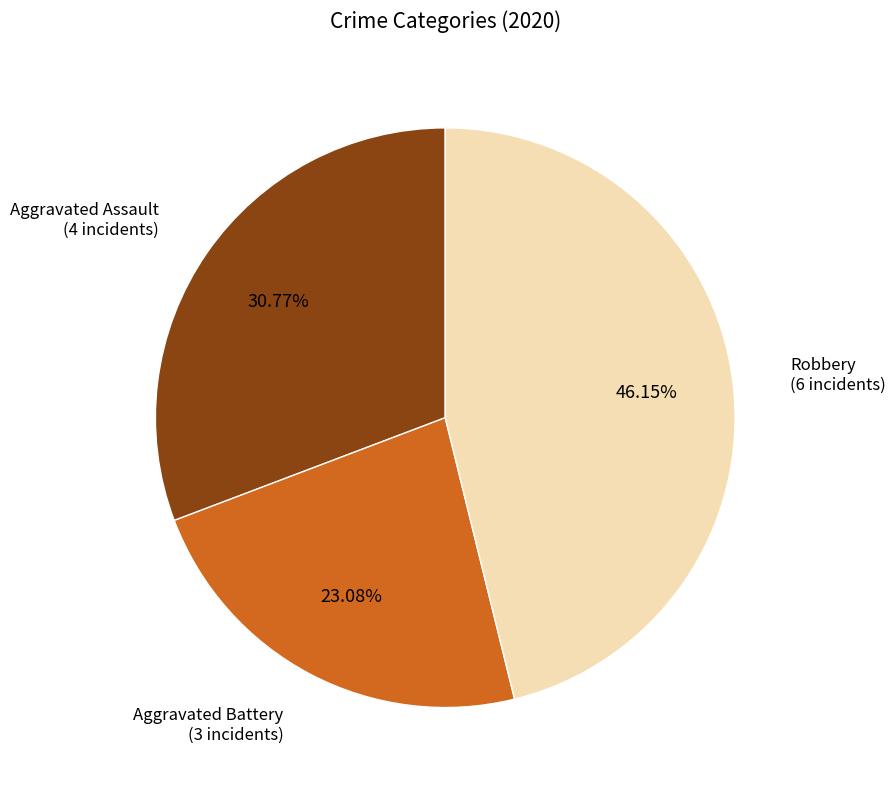

Which slice is the largest?

Robbery